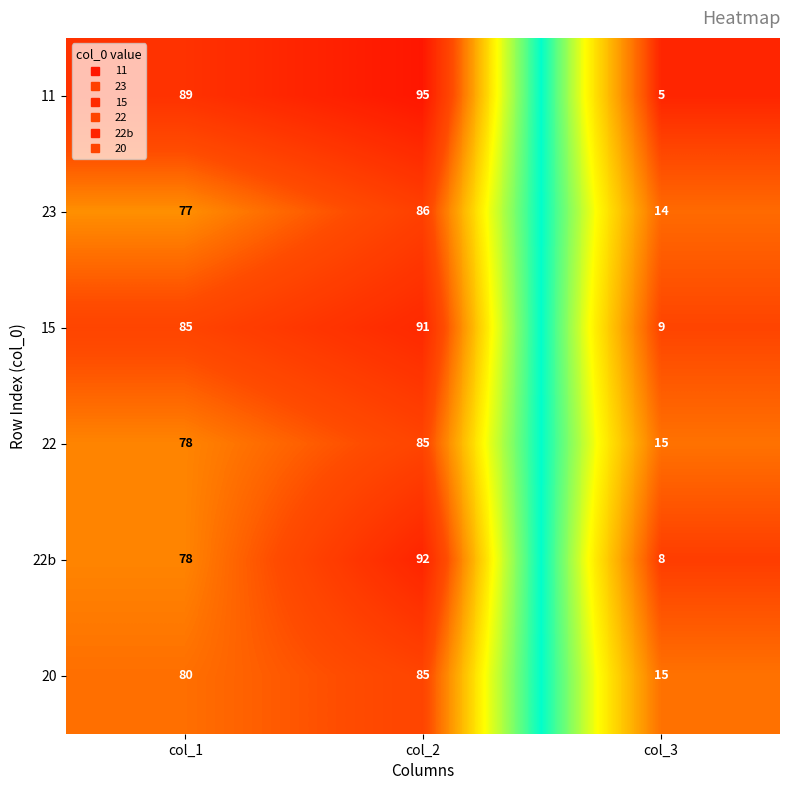

Reading left to right, what are all the values shown in this chart?

11: 89	95	5
23: 77	86	14
15: 85	91	9
22: 78	85	15
22b: 78	92	8
20: 80	85	15